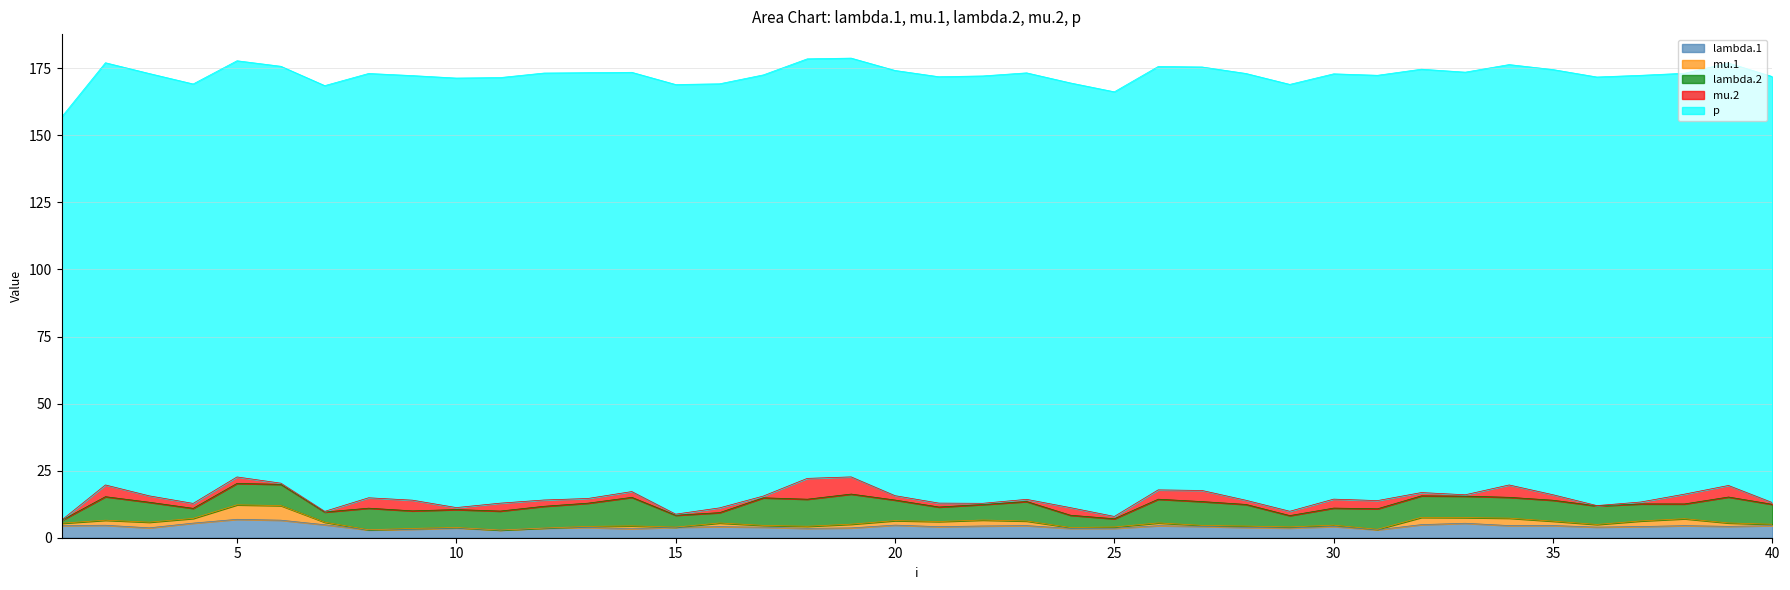

At which category is the sum across all series the highest?

19